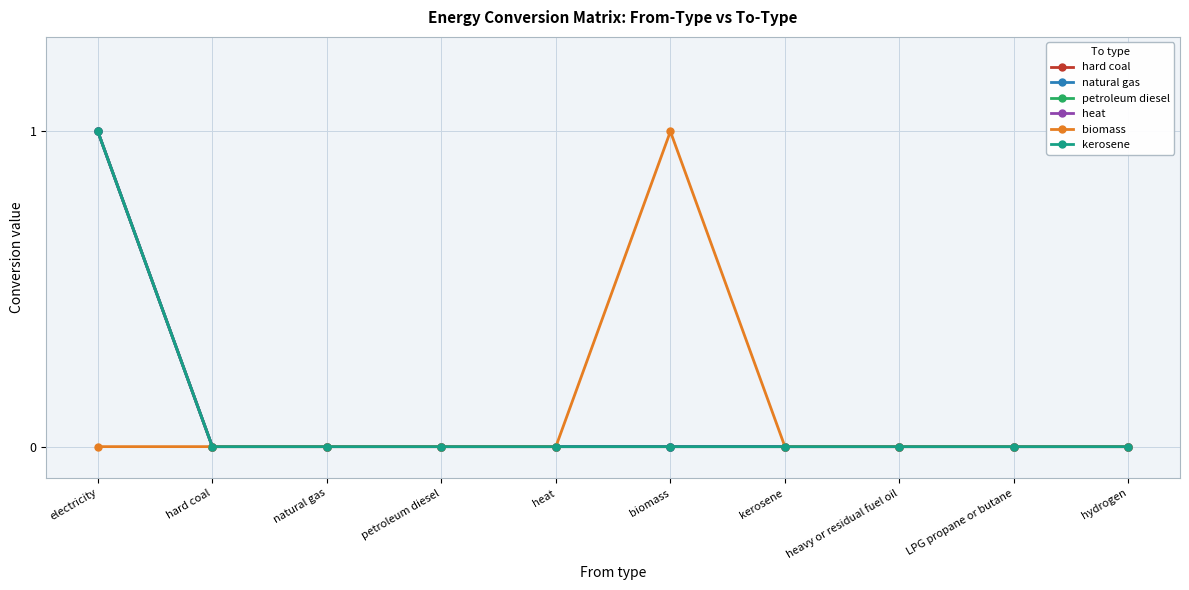

True or false: heat and petroleum diesel intersect in this chart.

False